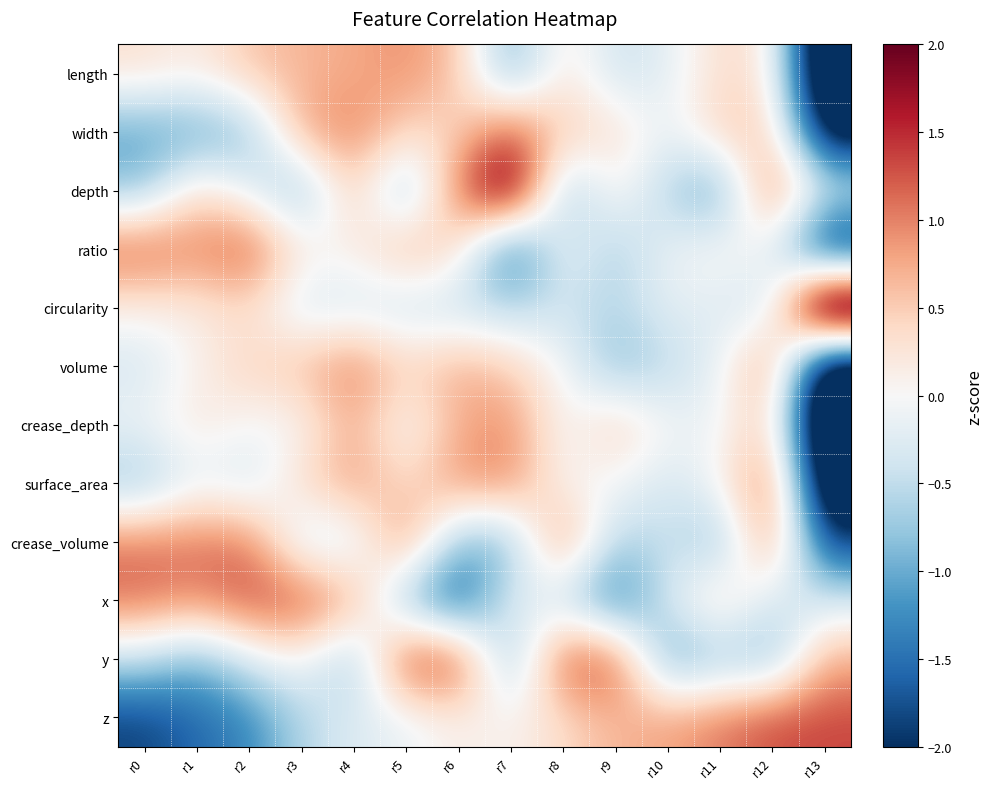

At which category is the sum across all series the highest?

r12